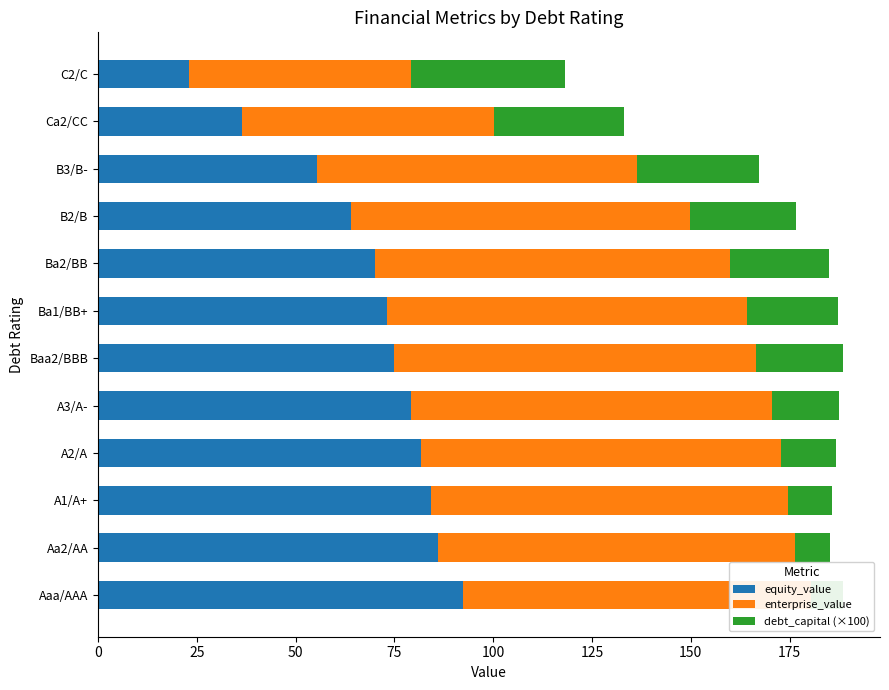

Count the number of data series in this chart.

3